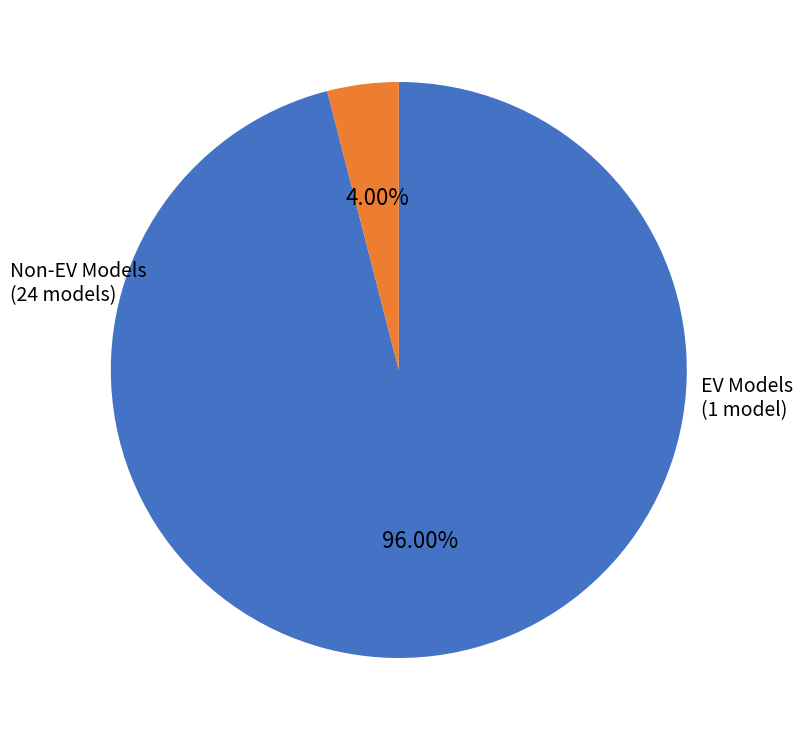

How many slices are in this pie chart?

2